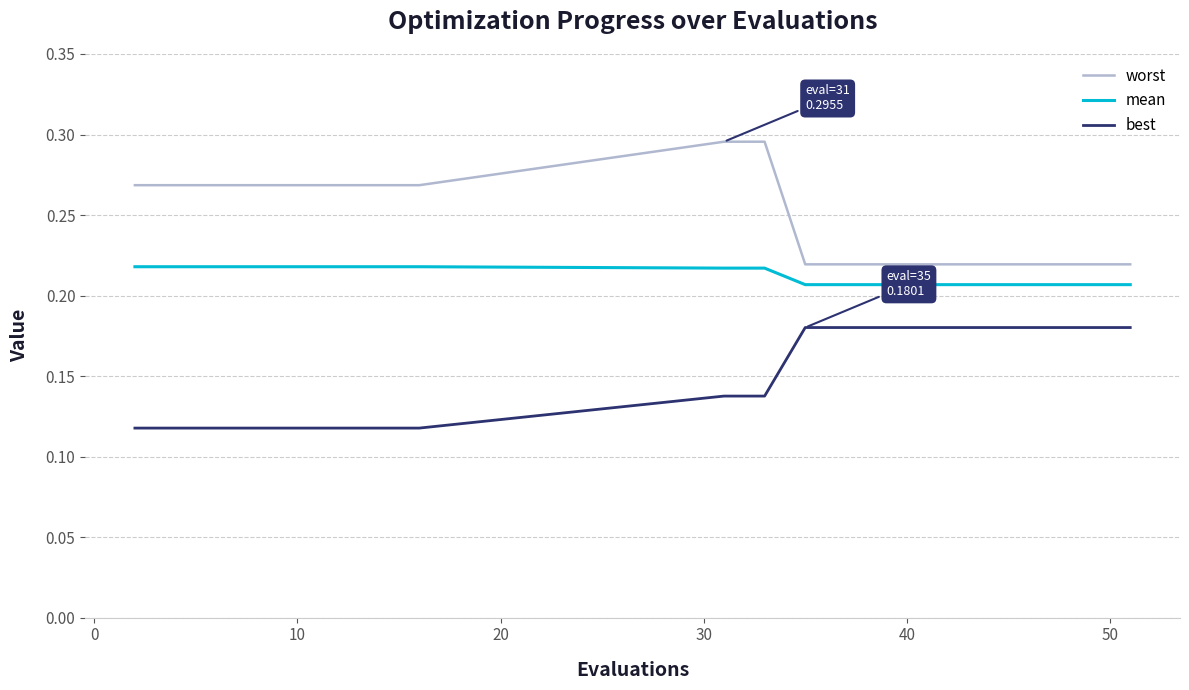

List the series in order of their overall mean, highest first.

worst, mean, best